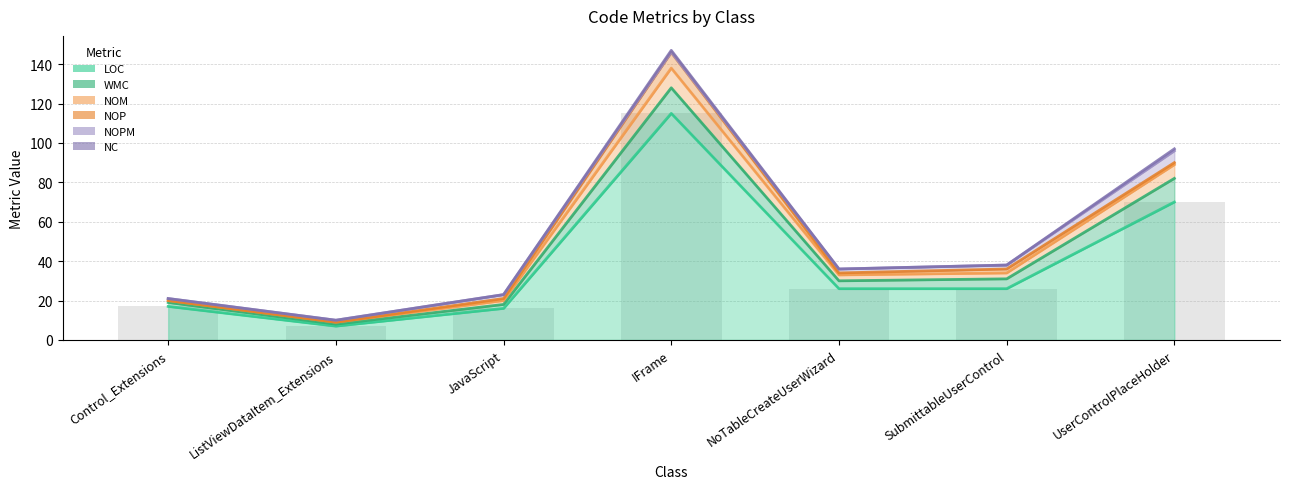

At which category is the sum across all series the highest?

IFrame